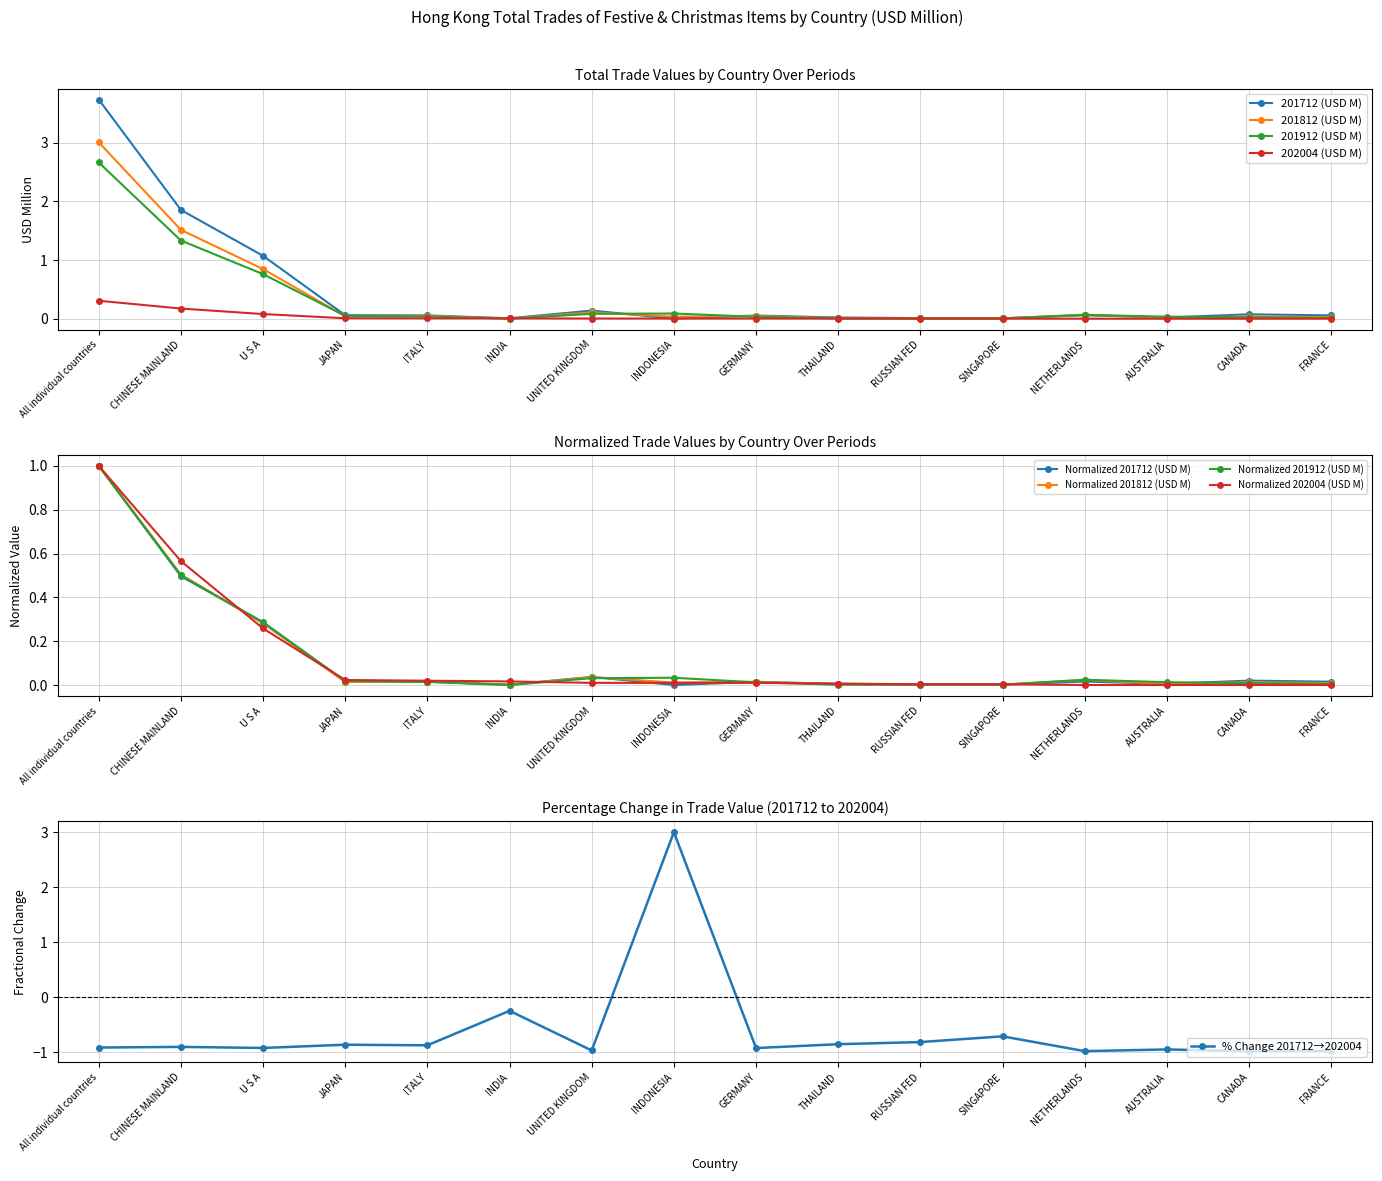

Where is 201812 (USD M) nearest to the value 1?

U S A